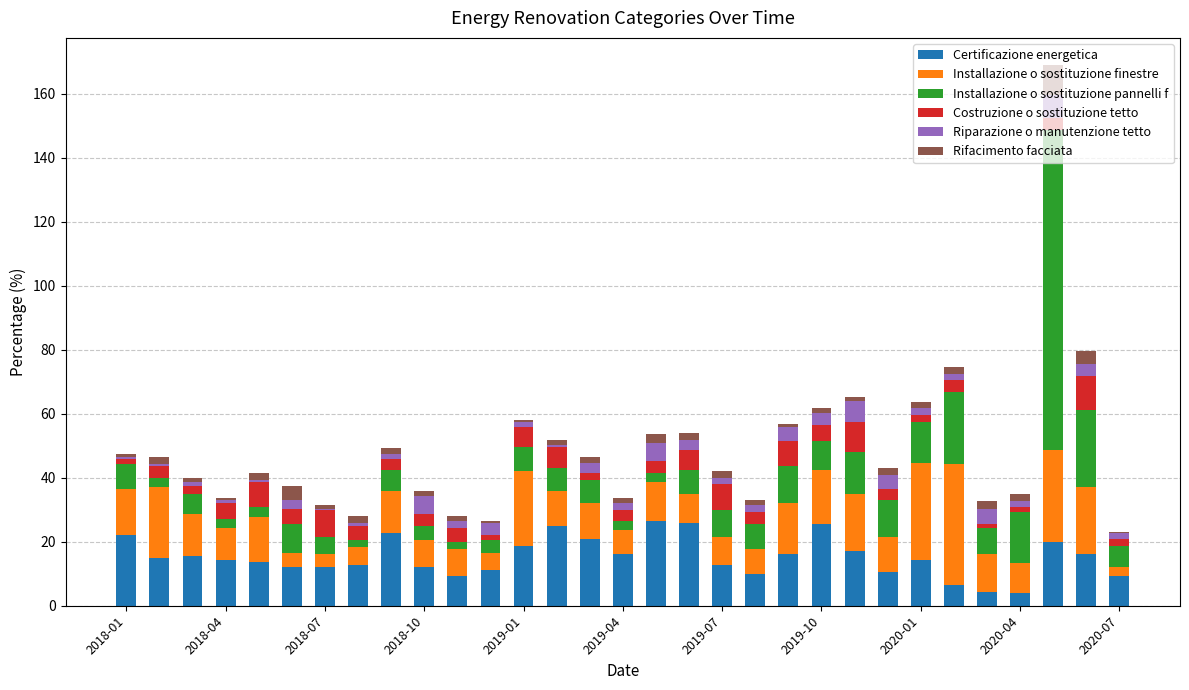

What is the difference between the second highest and second lowest values in the Certificazione energetica series?

21.5